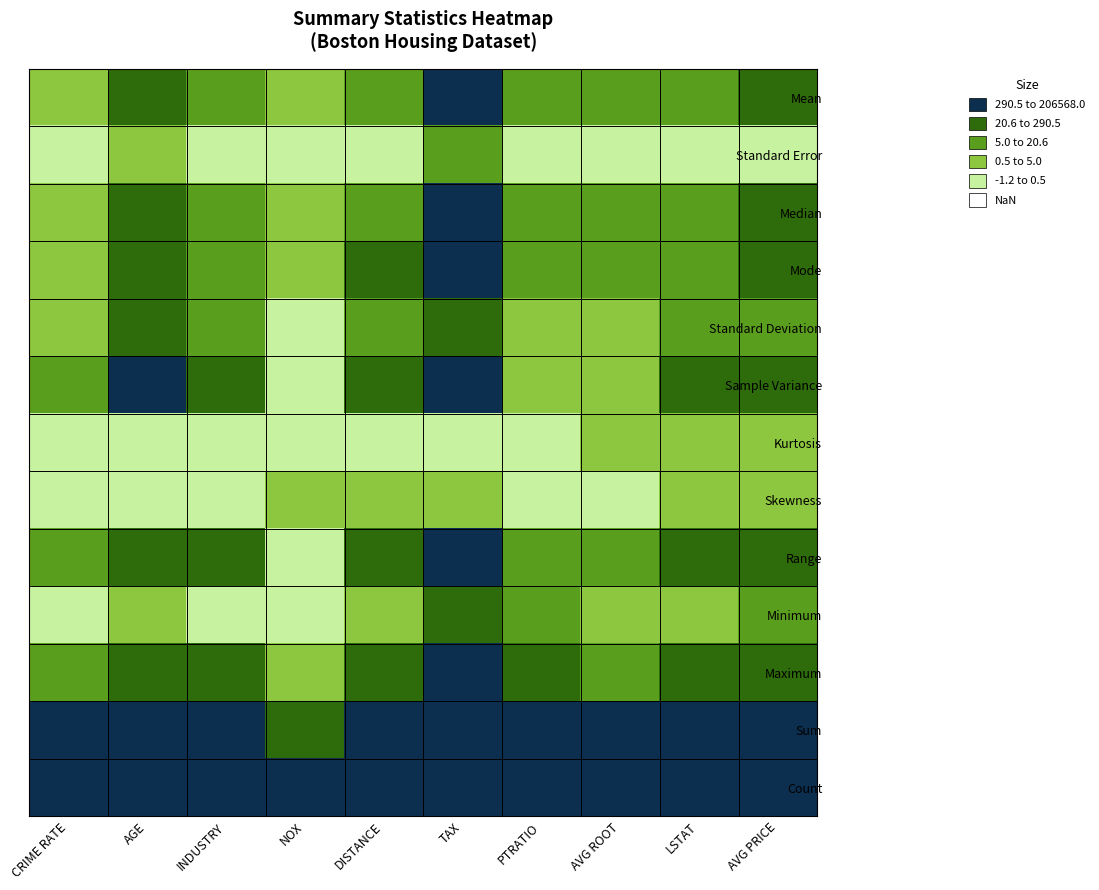

Reading right to left, list all the values displayed in this chart.

Mean: AVG PRICE=22.5	LSTAT=12.7	AVG ROOT=6.3	PTRATIO=18.5	TAX=408.2	DISTANCE=9.5	NOX=0.6	INDUSTRY=11.1	AGE=68.6	CRIME RATE=4.9
Standard Error: AVG PRICE=0.4	LSTAT=0.3	AVG ROOT=0.0	PTRATIO=0.1	TAX=7.5	DISTANCE=0.4	NOX=0.0	INDUSTRY=0.3	AGE=1.3	CRIME RATE=0.1
Median: AVG PRICE=21.2	LSTAT=11.4	AVG ROOT=6.2	PTRATIO=19.1	TAX=330.0	DISTANCE=5.0	NOX=0.5	INDUSTRY=9.7	AGE=77.5	CRIME RATE=4.8
Mode: AVG PRICE=50.0	LSTAT=8.1	AVG ROOT=5.7	PTRATIO=20.2	TAX=666.0	DISTANCE=24.0	NOX=0.5	INDUSTRY=18.1	AGE=100.0	CRIME RATE=3.4
Standard Deviation: AVG PRICE=9.2	LSTAT=7.1	AVG ROOT=0.7	PTRATIO=2.2	TAX=168.5	DISTANCE=8.7	NOX=0.1	INDUSTRY=6.9	AGE=28.1	CRIME RATE=2.9
Sample Variance: AVG PRICE=84.6	LSTAT=51.0	AVG ROOT=0.5	PTRATIO=4.7	TAX=28404.8	DISTANCE=75.8	NOX=0.0	INDUSTRY=47.1	AGE=792.4	CRIME RATE=8.5
Kurtosis: AVG PRICE=1.5	LSTAT=0.5	AVG ROOT=1.9	PTRATIO=-0.3	TAX=-1.1	DISTANCE=-0.9	NOX=-0.1	INDUSTRY=-1.2	AGE=-1.0	CRIME RATE=-1.2
Skewness: AVG PRICE=1.1	LSTAT=0.9	AVG ROOT=0.4	PTRATIO=-0.8	TAX=0.7	DISTANCE=1.0	NOX=0.7	INDUSTRY=0.3	AGE=-0.6	CRIME RATE=0.0
Range: AVG PRICE=45.0	LSTAT=36.2	AVG ROOT=5.2	PTRATIO=9.4	TAX=524.0	DISTANCE=23.0	NOX=0.5	INDUSTRY=27.3	AGE=97.1	CRIME RATE=9.9
Minimum: AVG PRICE=5.0	LSTAT=1.7	AVG ROOT=3.6	PTRATIO=12.6	TAX=187.0	DISTANCE=1.0	NOX=0.4	INDUSTRY=0.5	AGE=2.9	CRIME RATE=0.0
Maximum: AVG PRICE=50.0	LSTAT=38.0	AVG ROOT=8.8	PTRATIO=22.0	TAX=711.0	DISTANCE=24.0	NOX=0.9	INDUSTRY=27.7	AGE=100.0	CRIME RATE=10.0
Sum: AVG PRICE=11401.6	LSTAT=6402.4	AVG ROOT=3180.0	PTRATIO=9338.5	TAX=206568.0	DISTANCE=4832.0	NOX=280.7	INDUSTRY=5635.2	AGE=34698.9	CRIME RATE=2465.2
Count: AVG PRICE=506.0	LSTAT=506.0	AVG ROOT=506.0	PTRATIO=506.0	TAX=506.0	DISTANCE=506.0	NOX=506.0	INDUSTRY=506.0	AGE=506.0	CRIME RATE=506.0